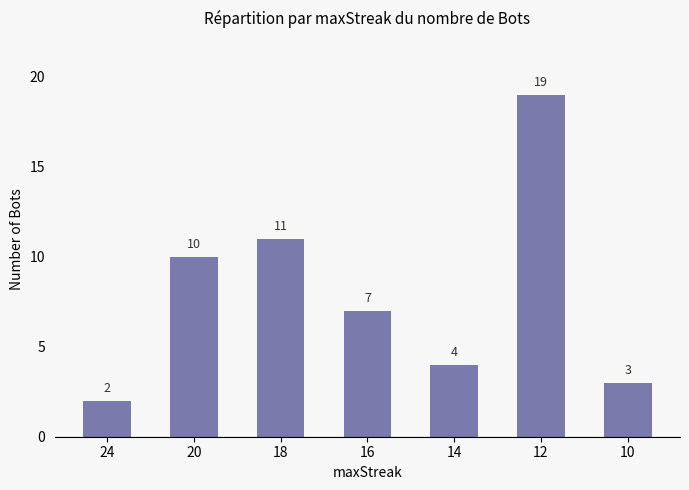

Does the chart contain any negative values?

No